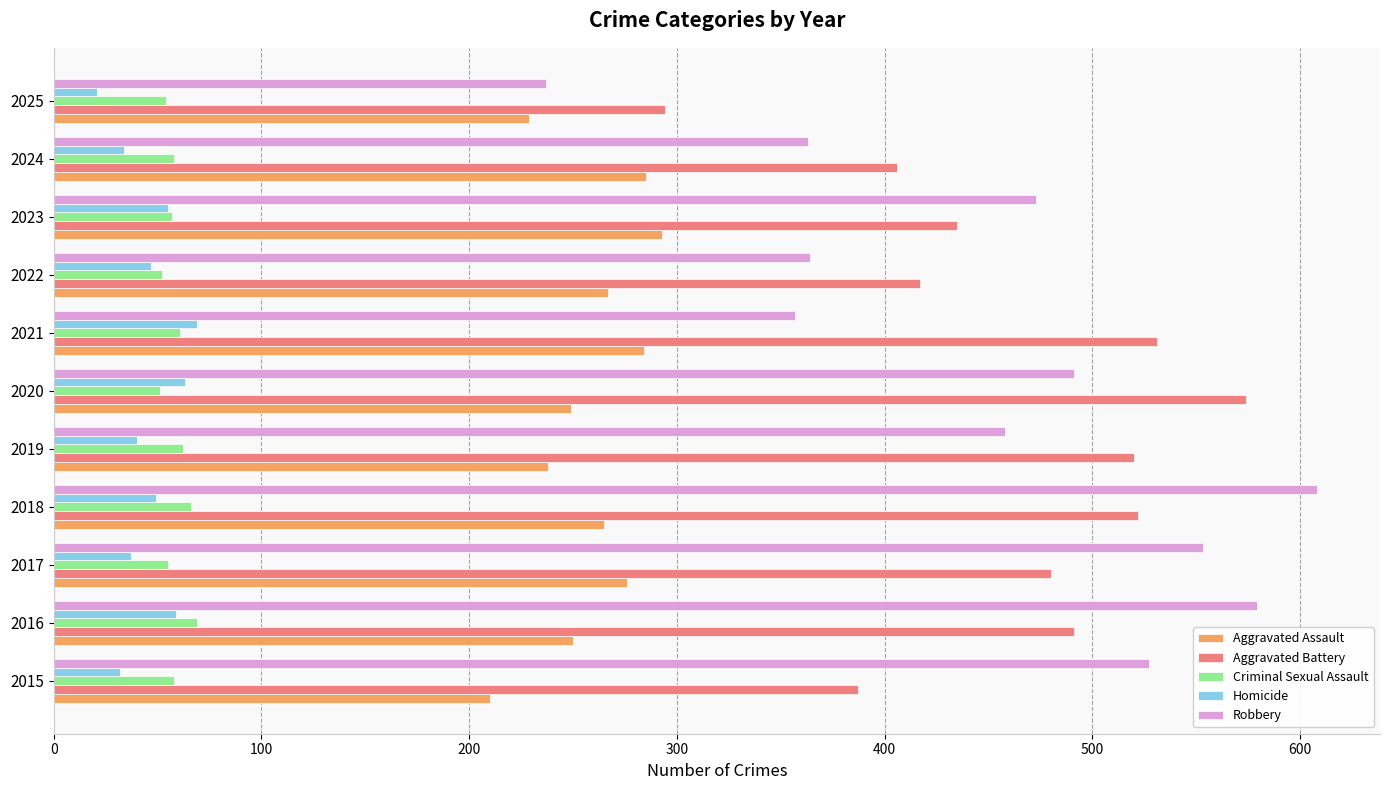

Count the number of categories in the chart.

11